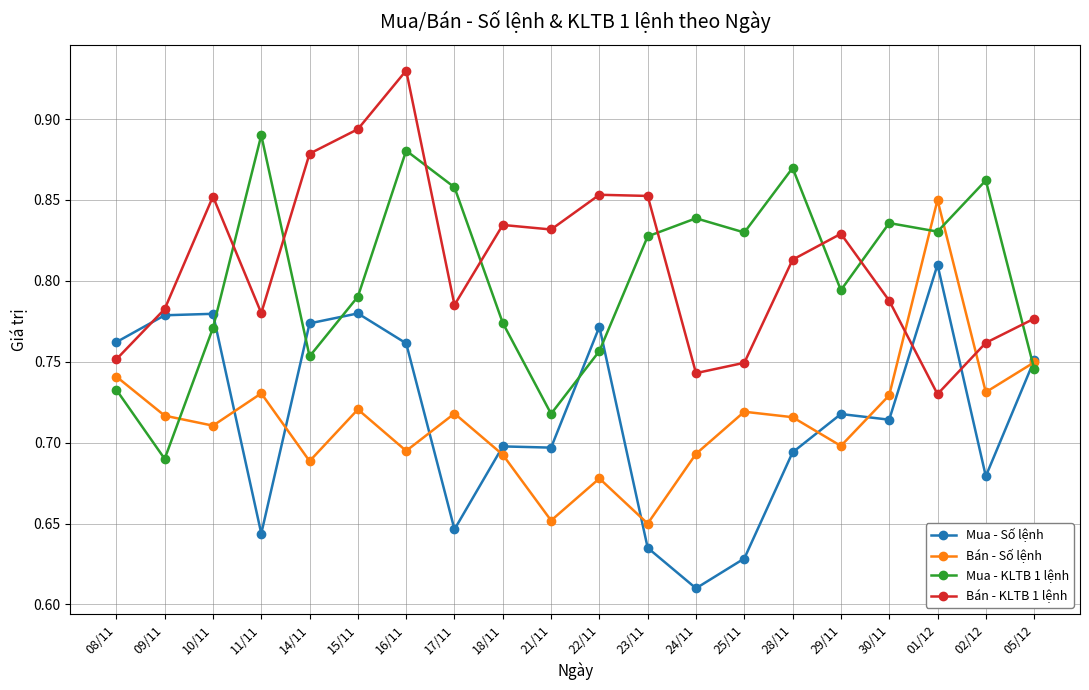

Count the number of categories in the chart.

20